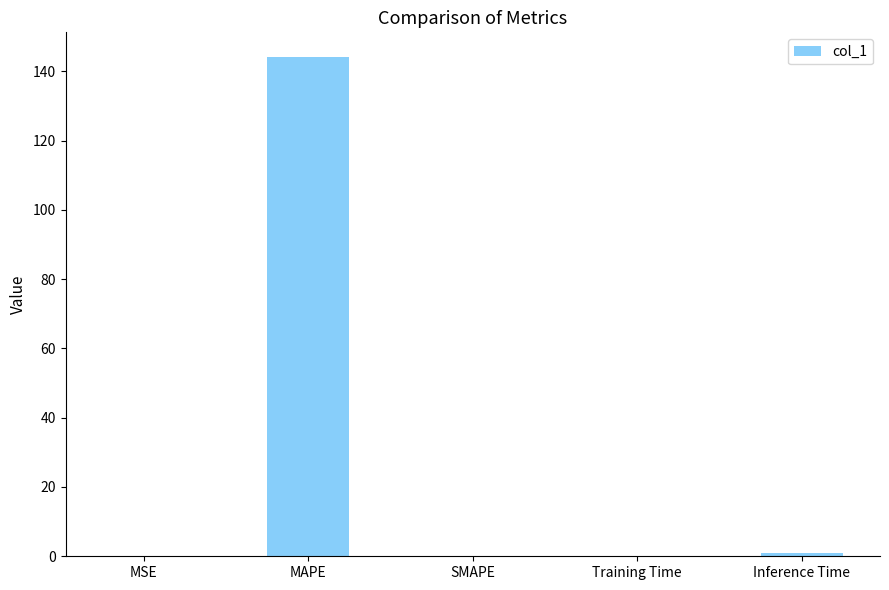

What is the sum of all values?

145.1